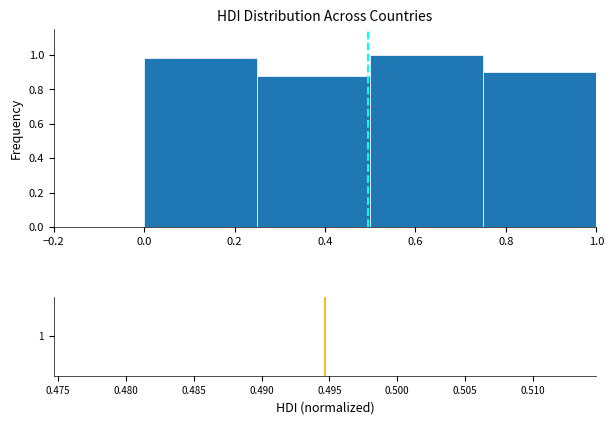

Reading left to right, transcribe this chart: for each bar, give the range it covers on the x-axis and its height. The values are not printed on the chart, so give them approximately, as read against the axis.

0.00 to 0.25: 0.98
0.25 to 0.50: 0.88
0.50 to 0.75: 1.00
0.75 to 1.00: 0.90